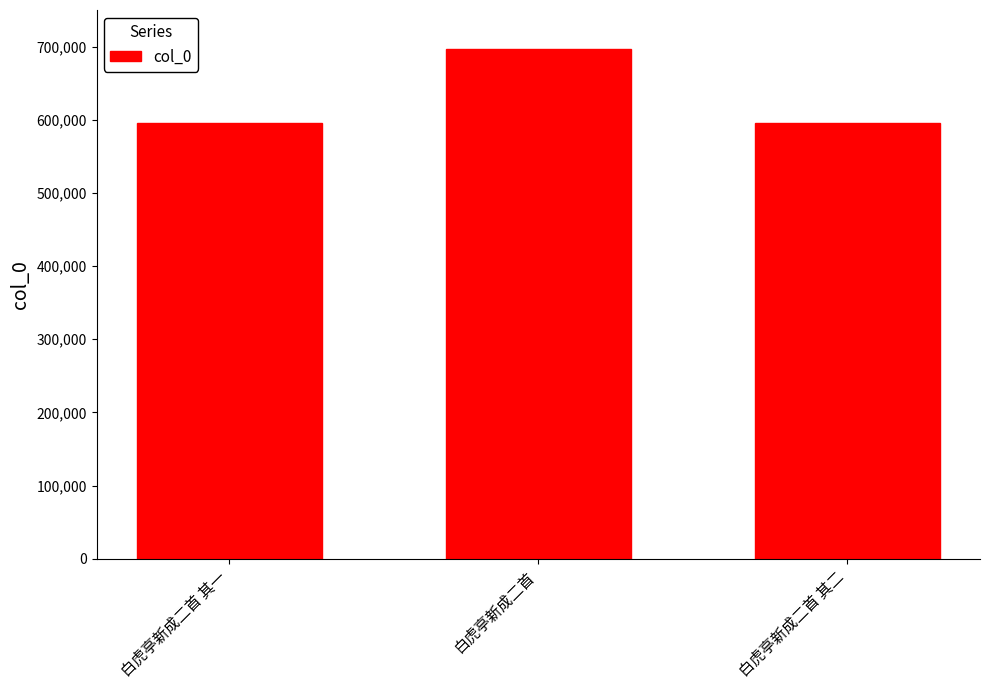

What is the value of the 1st bar from the left?

595495